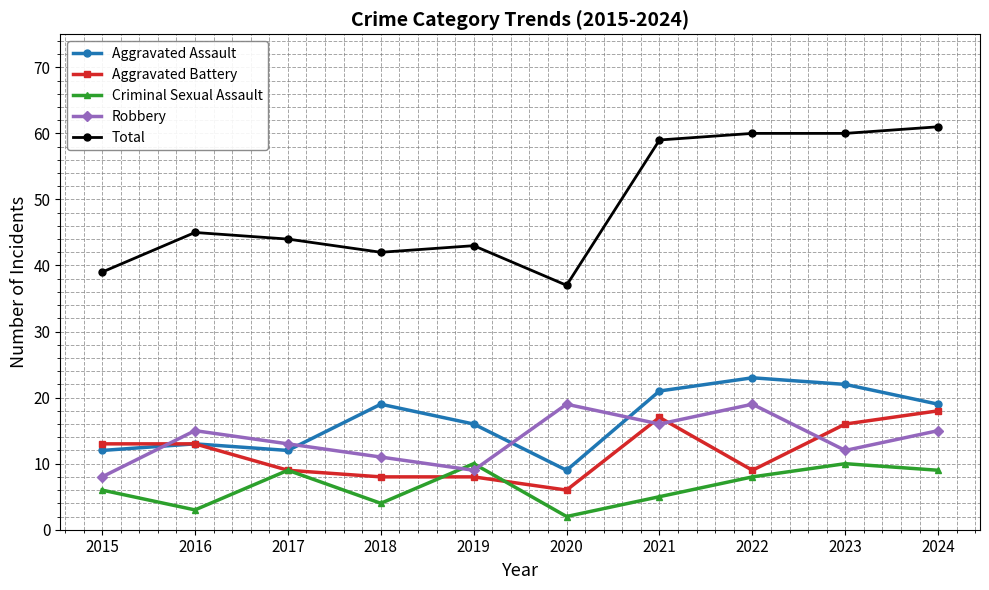

What is the greatest value displayed?

61